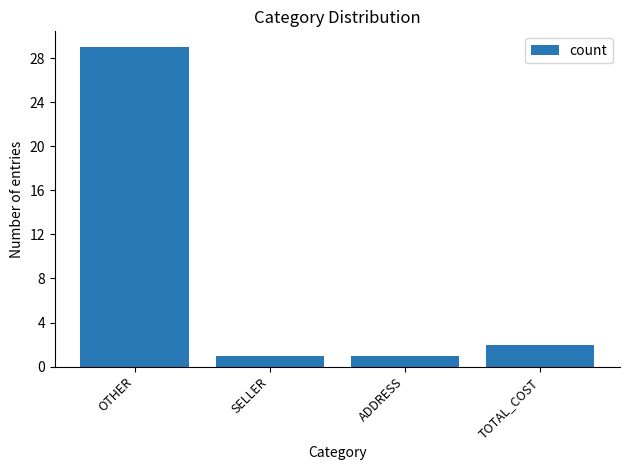

What is the difference between the second highest and minimum values?

1